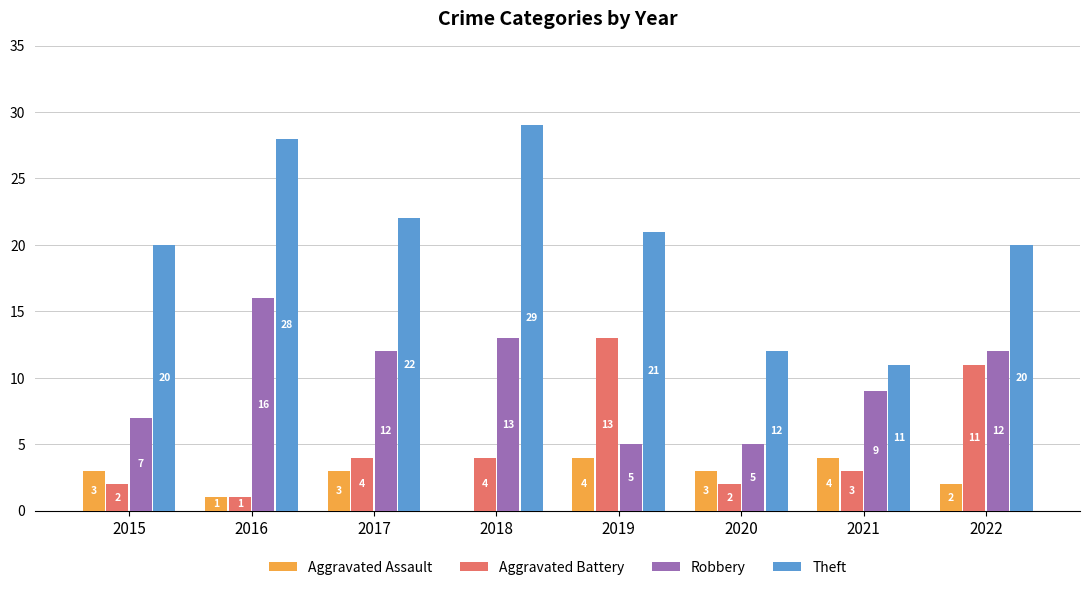

What is the difference between the Aggravated Battery values at 2021 and 2022?

8